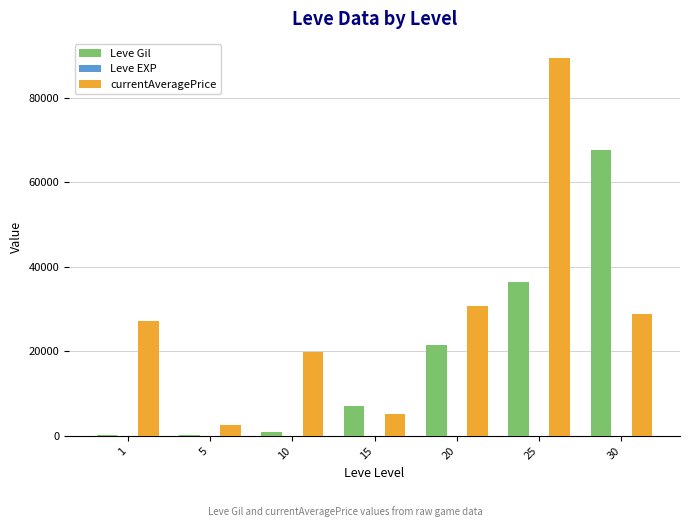

Between 25 and 30, which series saw the biggest shift?

currentAveragePrice